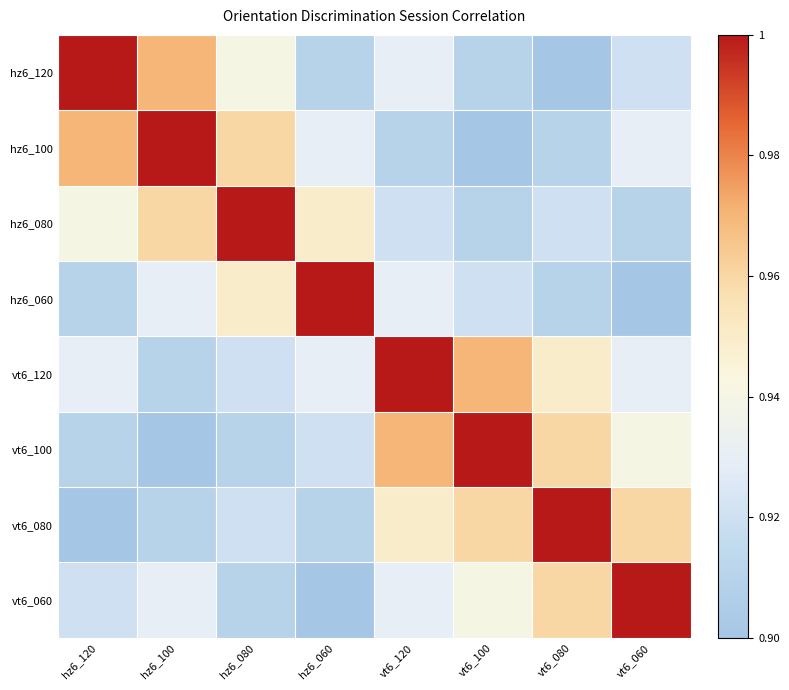

Rank the series by their maximum value, from lowest to highest.

hz6_120, hz6_100, hz6_080, hz6_060, vt6_120, vt6_100, vt6_080, vt6_060